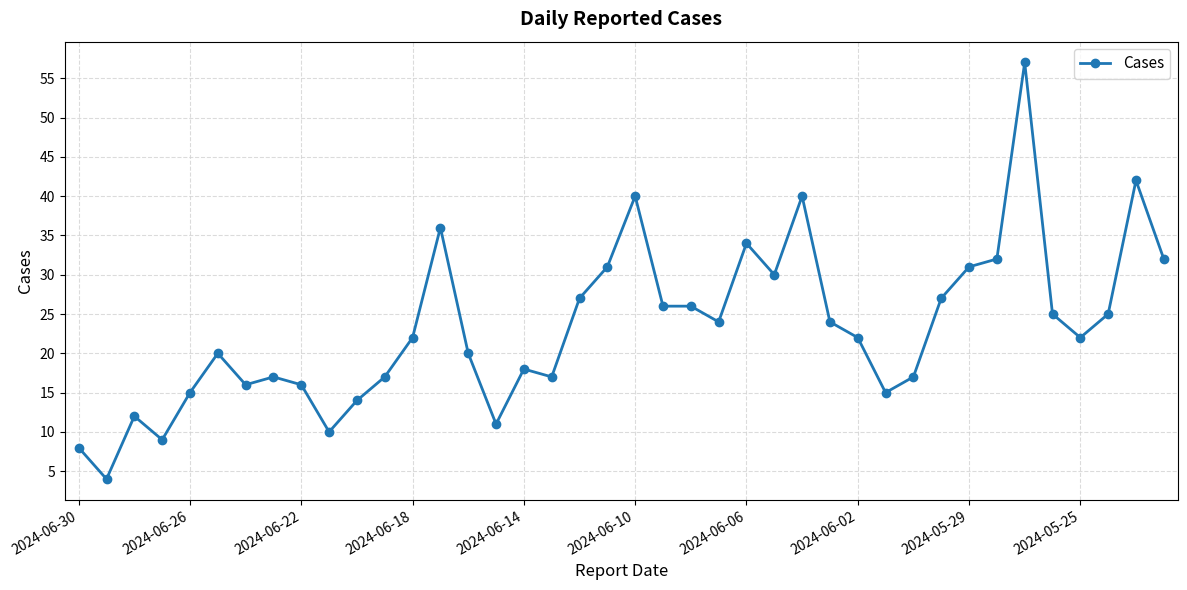

What is the smallest value displayed?

4